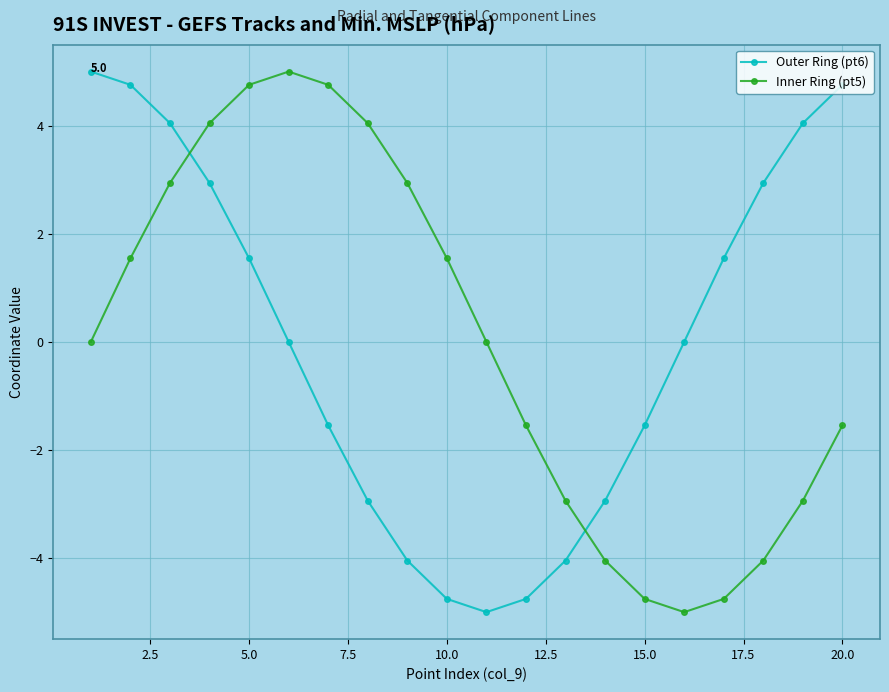

Does the chart have visible grid lines?

Yes